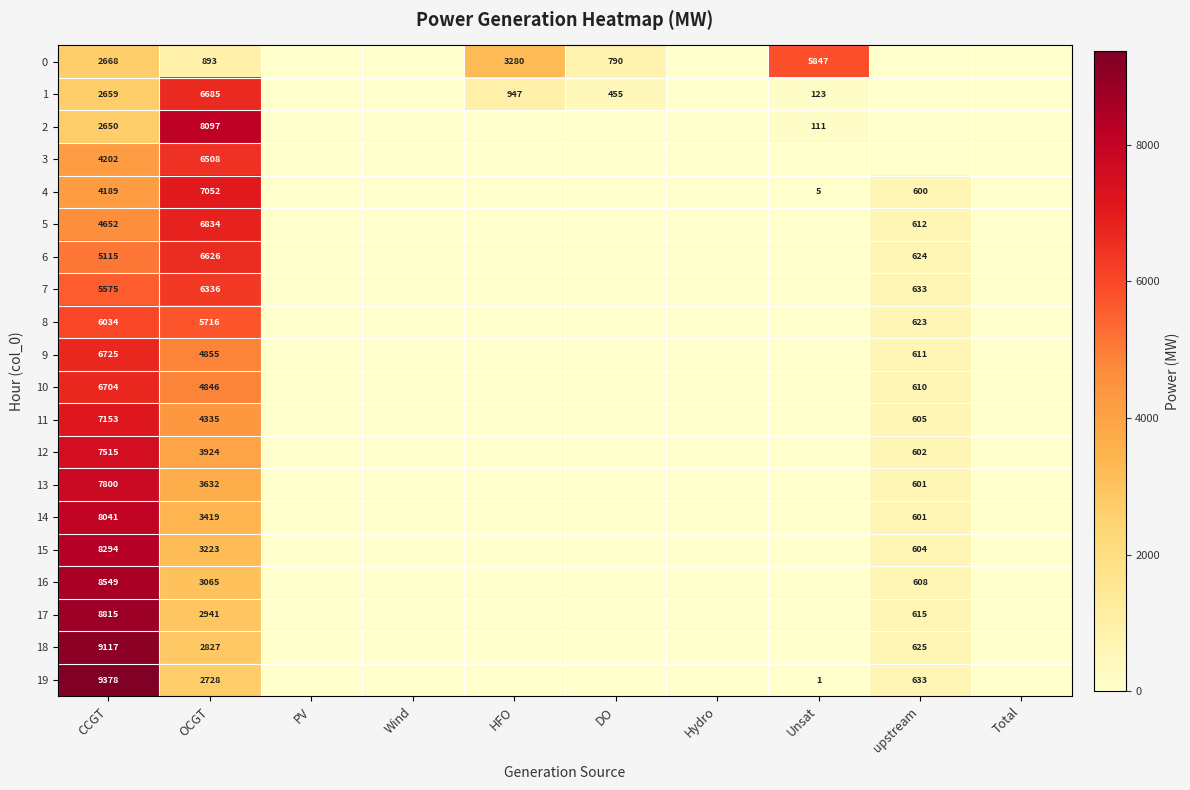

The value of 5 at CCGT is 6372. True or false?

False